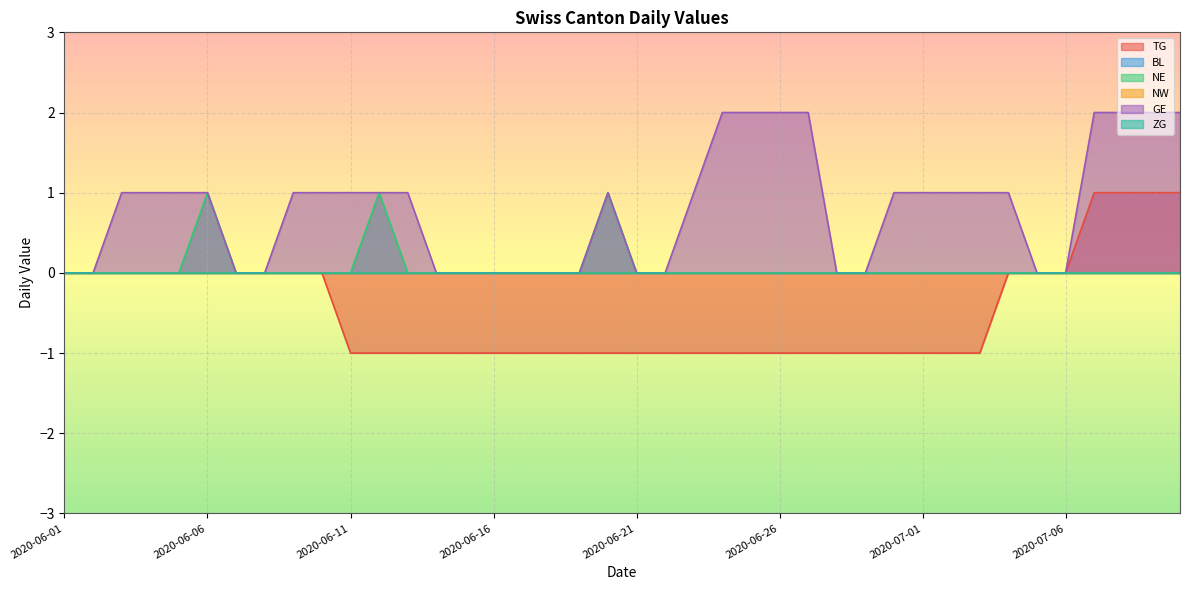

True or false: GE and TG cross at least once.

False